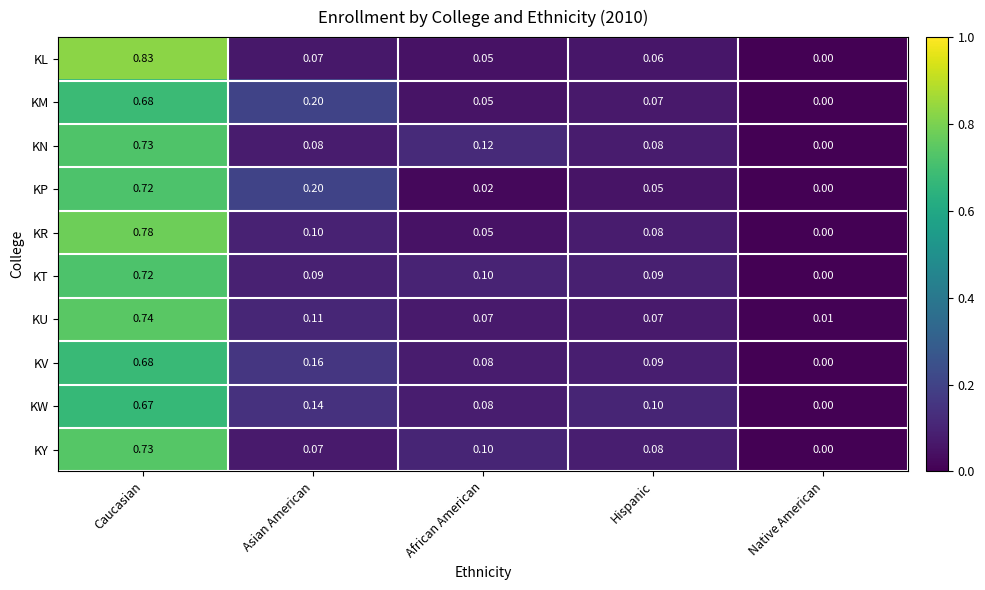

Which series changed the most between African American and Native American?

KN